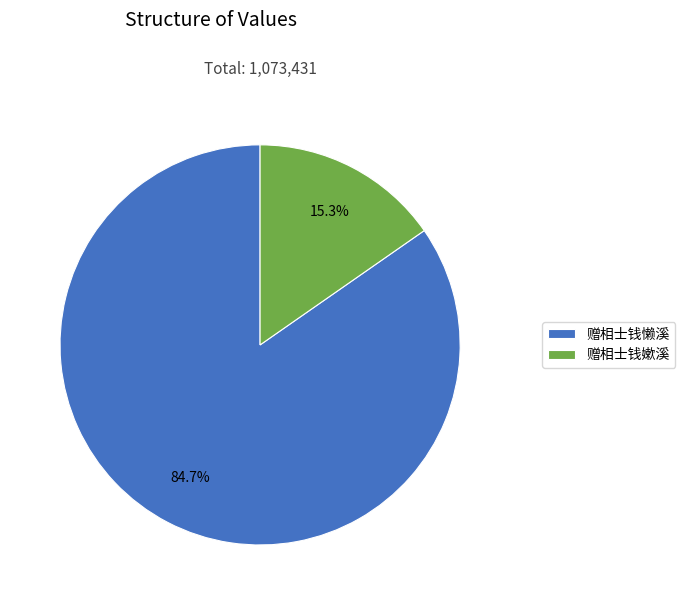

To the nearest percent, what is the combined percentage of 赠相士钱懒溪 and 赠相士钱嫰溪?

100%